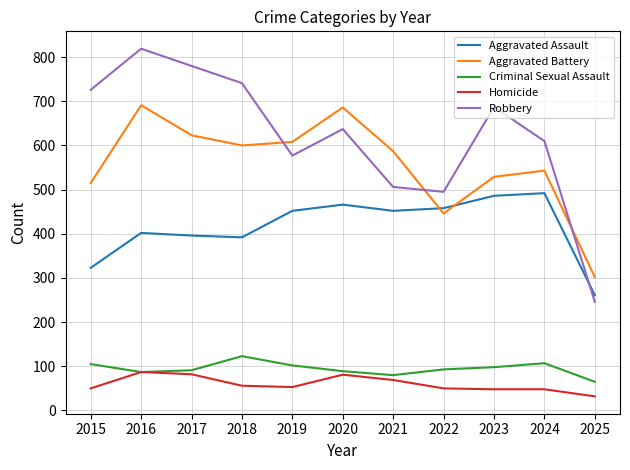

List the series in order of their peak value, lowest first.

Homicide, Criminal Sexual Assault, Aggravated Assault, Aggravated Battery, Robbery